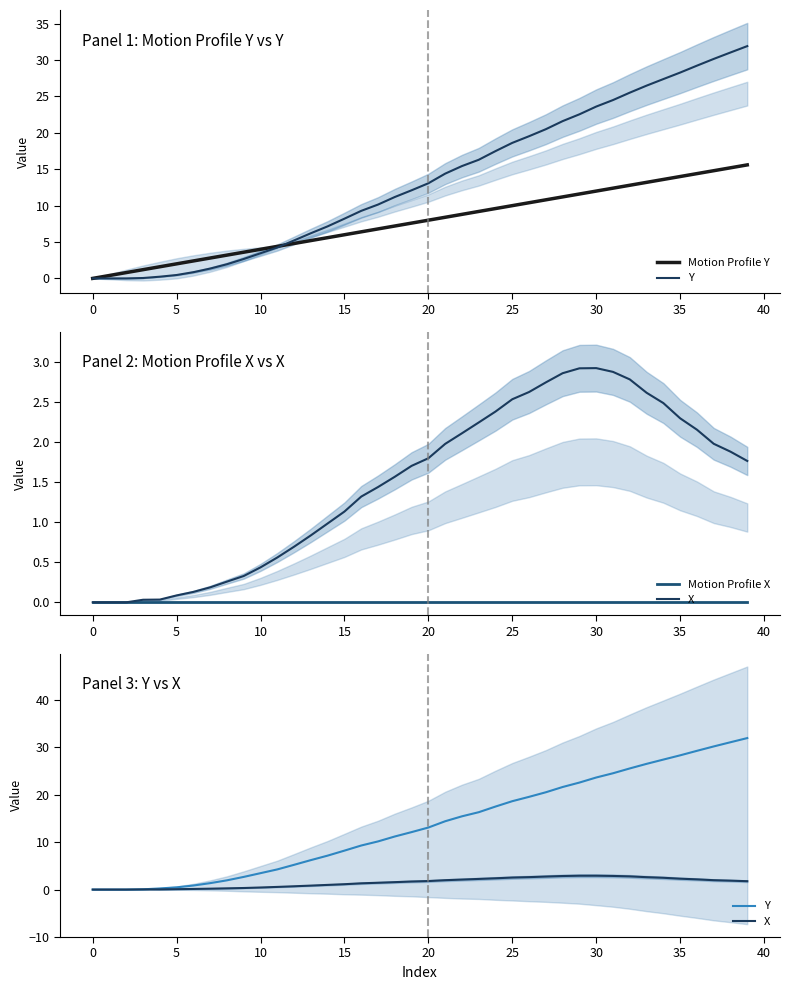

Is the value of Motion Profile Y at 19 greater than the value of X at 34?

Yes